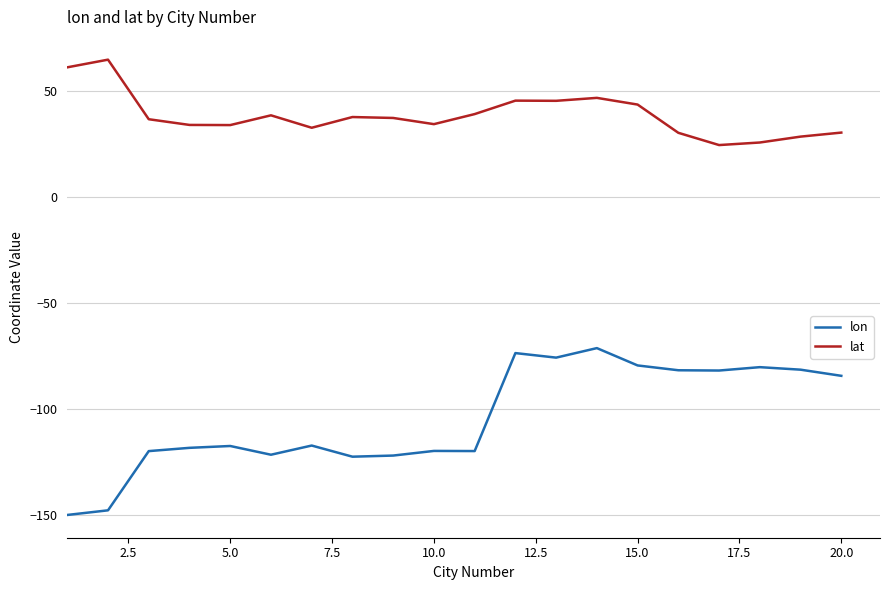

What is the greatest value displayed?

64.8